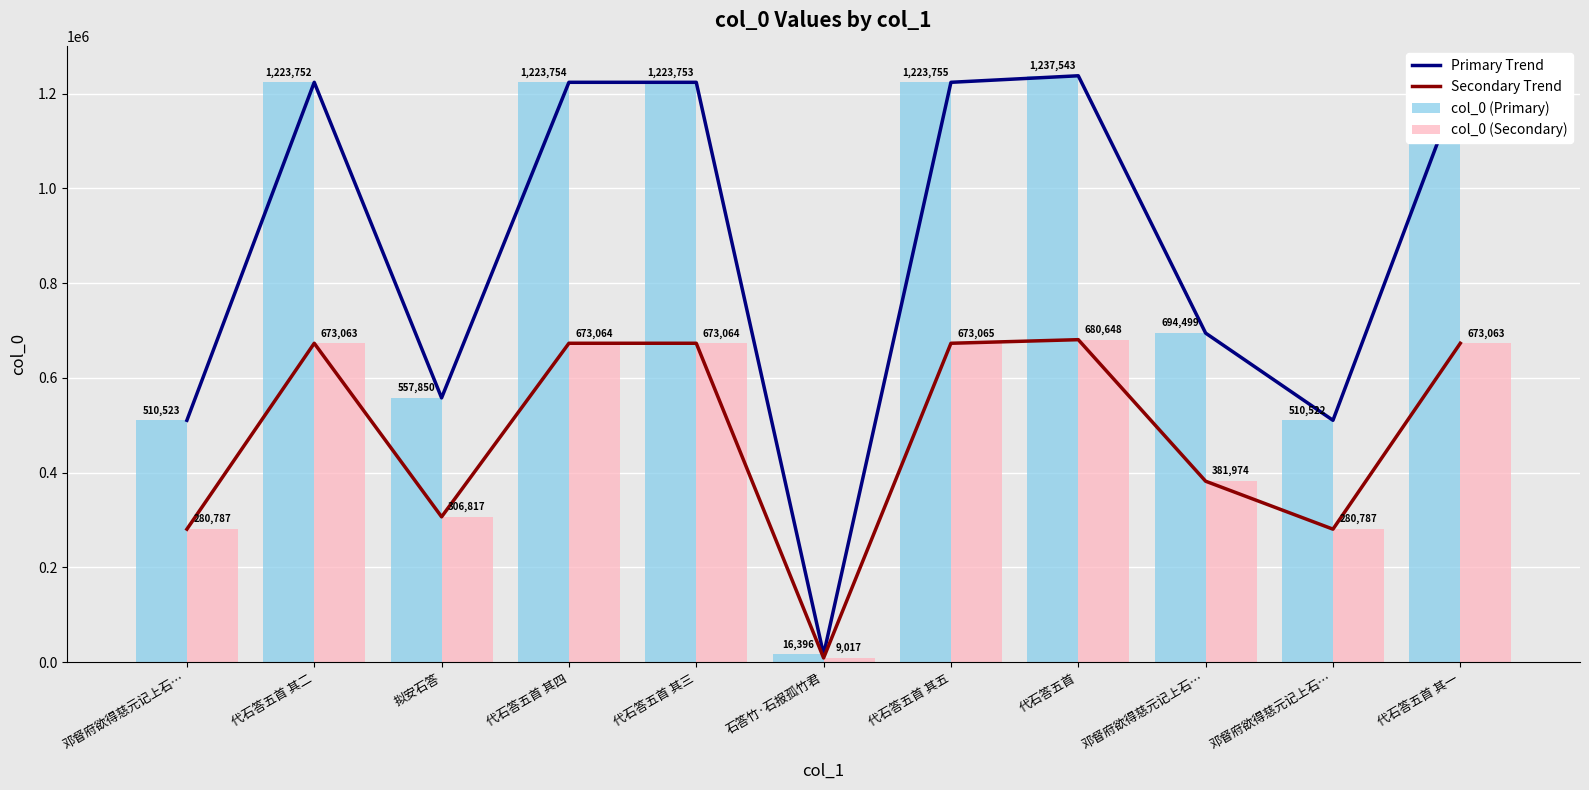

What is the difference between the col_0 (Primary) values at 代石答五首 其五 and 代石答五首?

13788.0